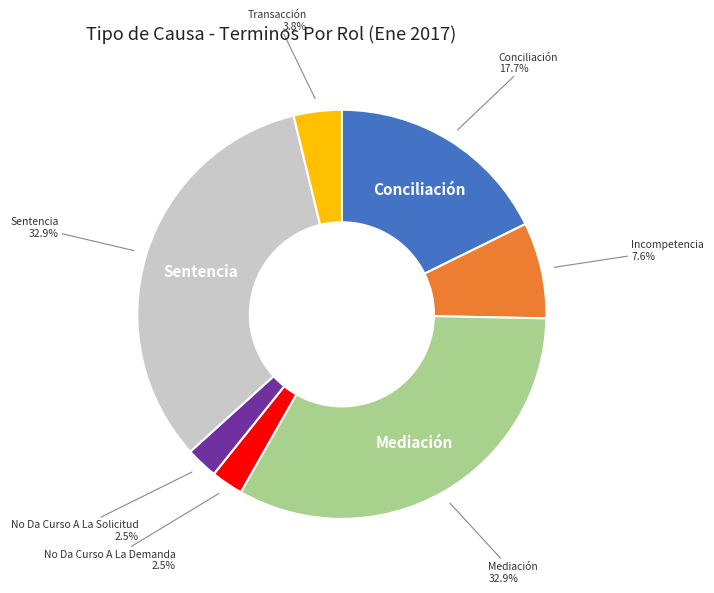

Do No Da Curso A La Demanda and Conciliación together represent more than half of the pie?

No